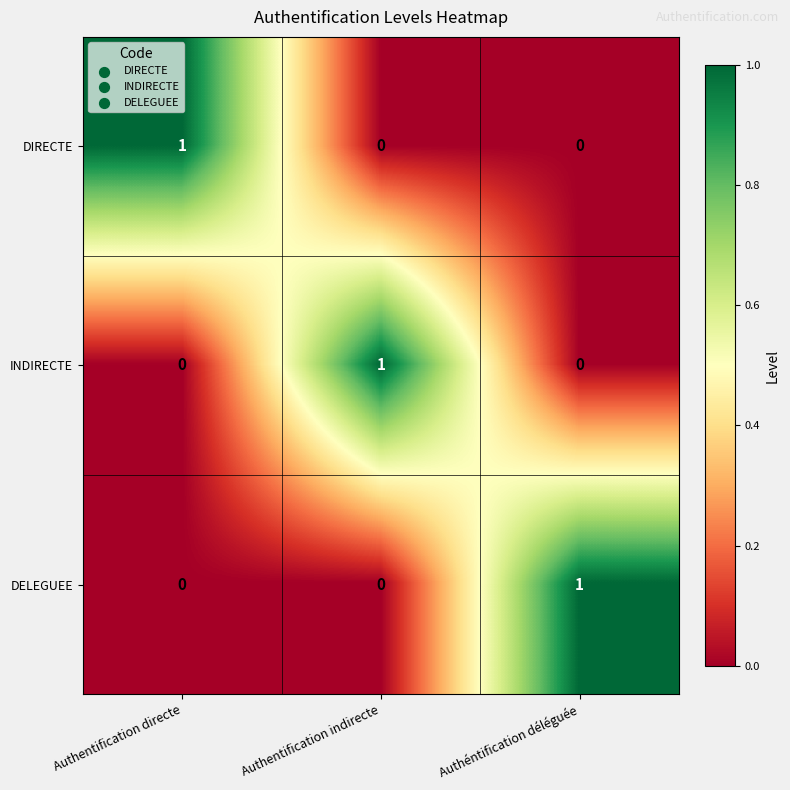

At how many categories does at least one series exceed 0?

3